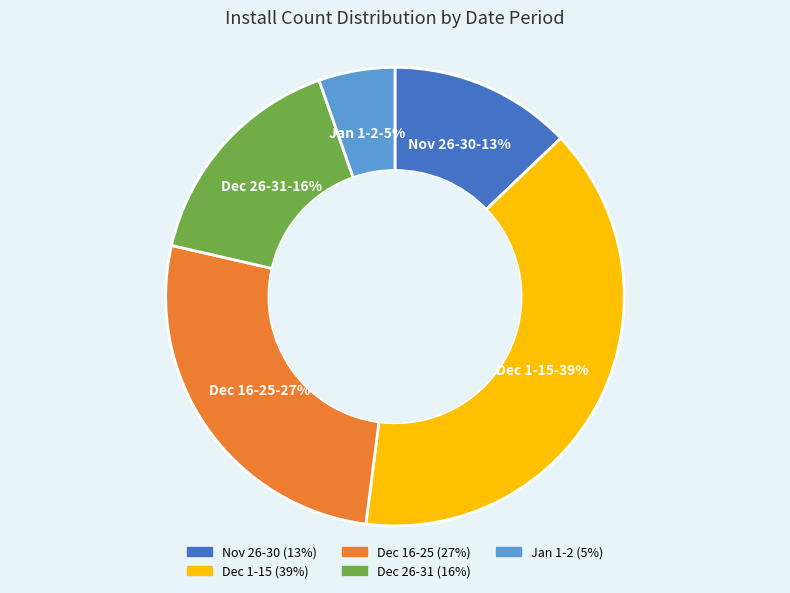

Count the number of slices in the pie.

5